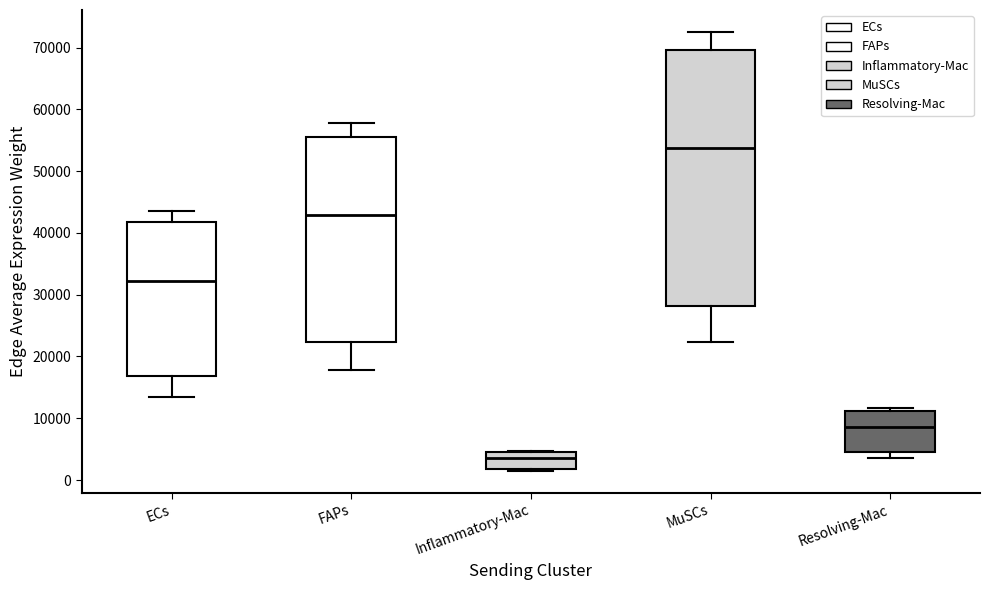

Reading left to right, read every box against the y-axis: the position of its median line, the range the box covers, and the ends of its whiskers. The values are not printed on the chart, so give them approximately, as read against the axis.

ECs: median 32000, box 17000 to 42000, whiskers 13000 to 44000
FAPs: median 43000, box 22000 to 55000, whiskers 18000 to 58000
Inflammatory-Mac: median 4000, box 2000 to 5000, whiskers 1000 to 5000
MuSCs: median 54000, box 28000 to 70000, whiskers 22000 to 73000
Resolving-Mac: median 9000, box 5000 to 11000, whiskers 4000 to 12000